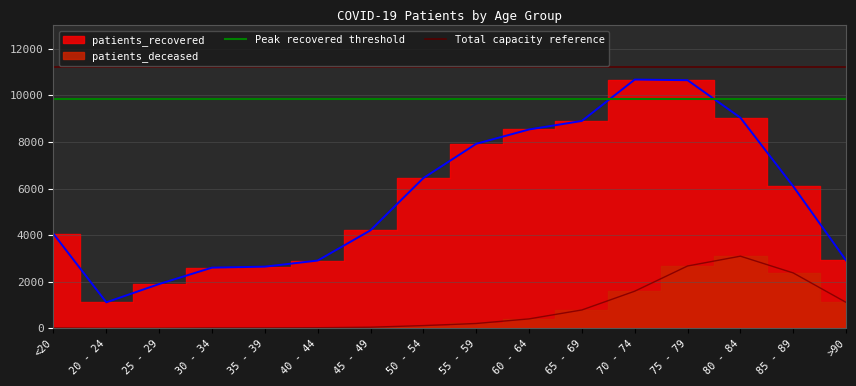

What is the average value of the Peak recovered threshold series?

9822.8